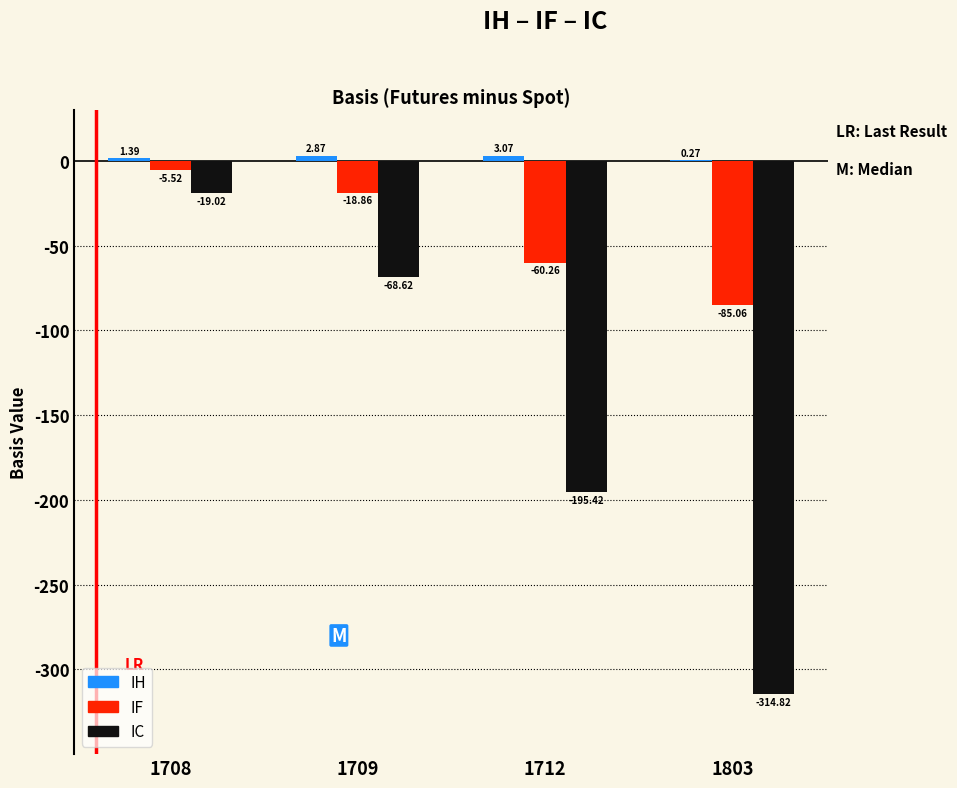

What is the total value across all series at 1709?

-84.6